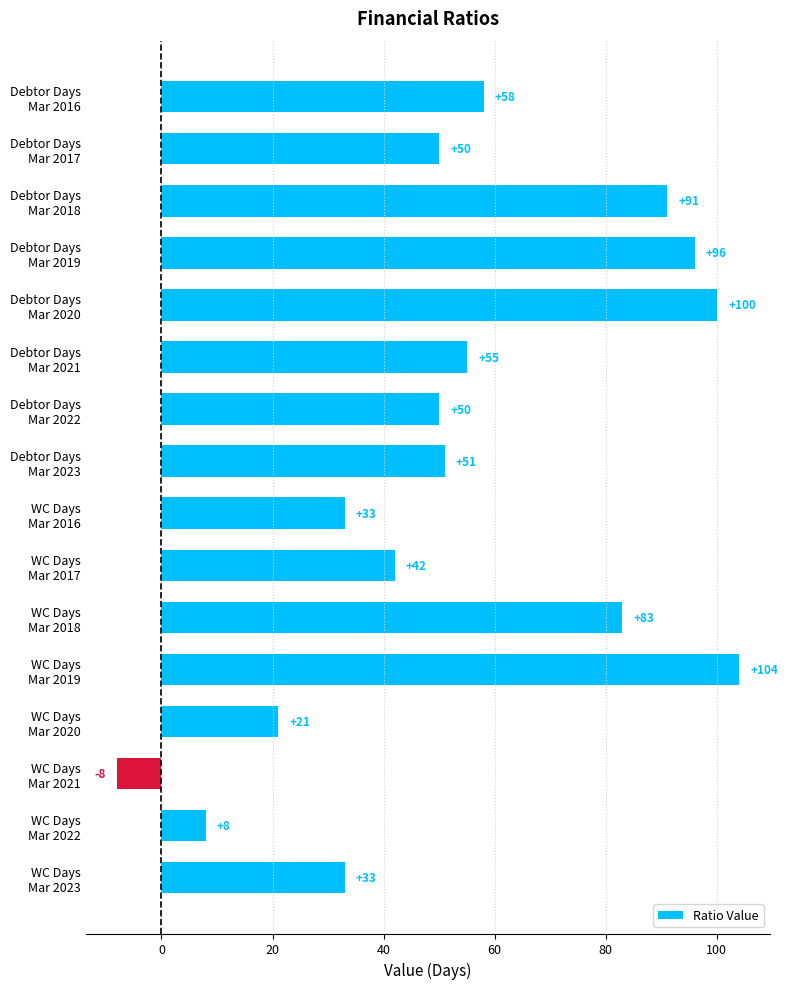

What is the minimum value shown in the chart?

-8